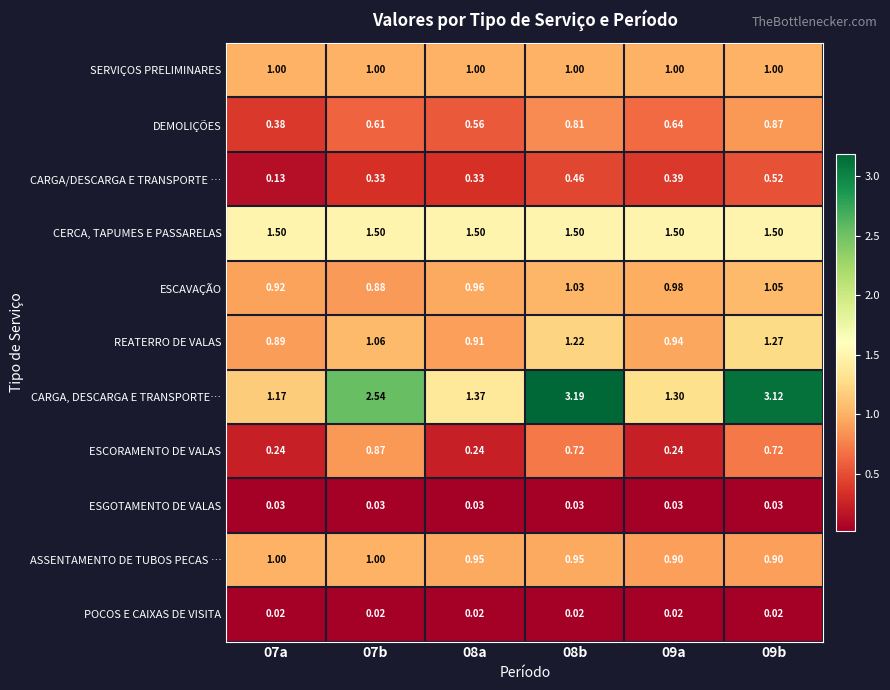

Which series changed the most between 08b and 09a?

CARGA, DESCARGA E TRANSPORTE…